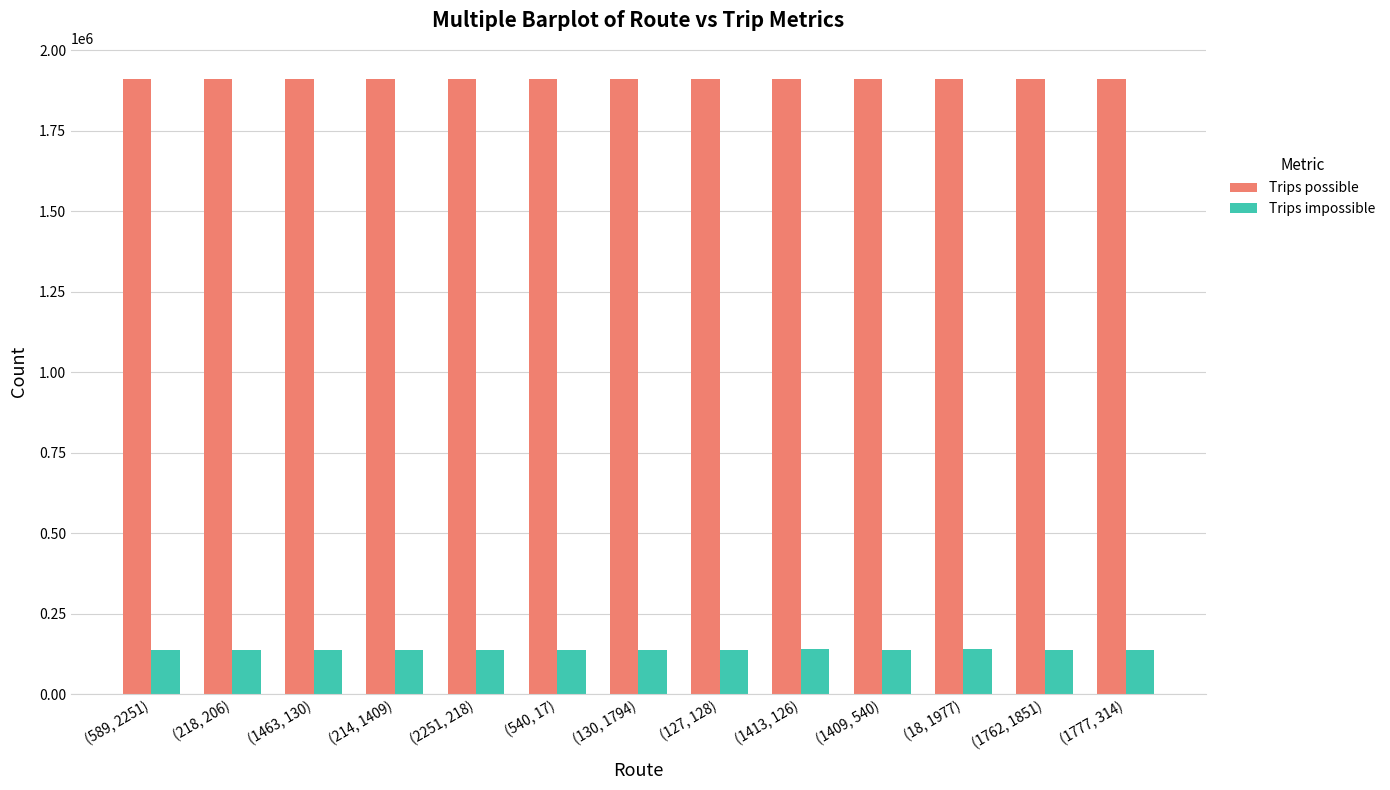

What are all the series names shown in the legend?

Trips possible, Trips impossible